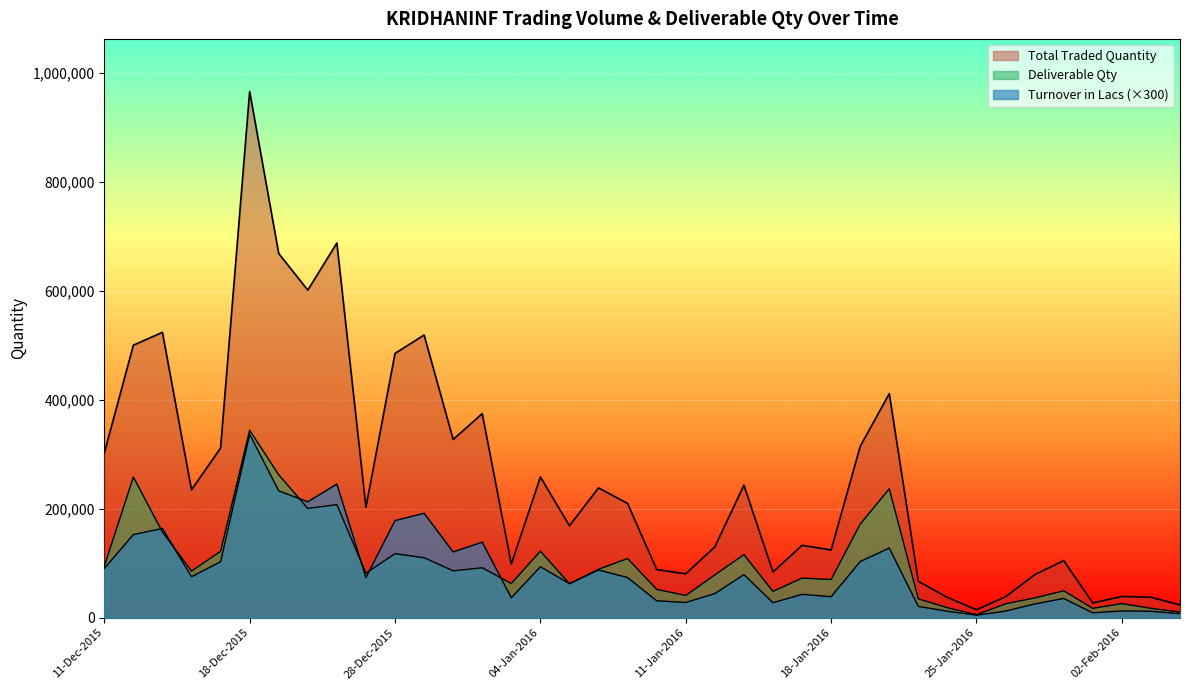

What is the label of the 17th point from the left?

05-Jan-2016